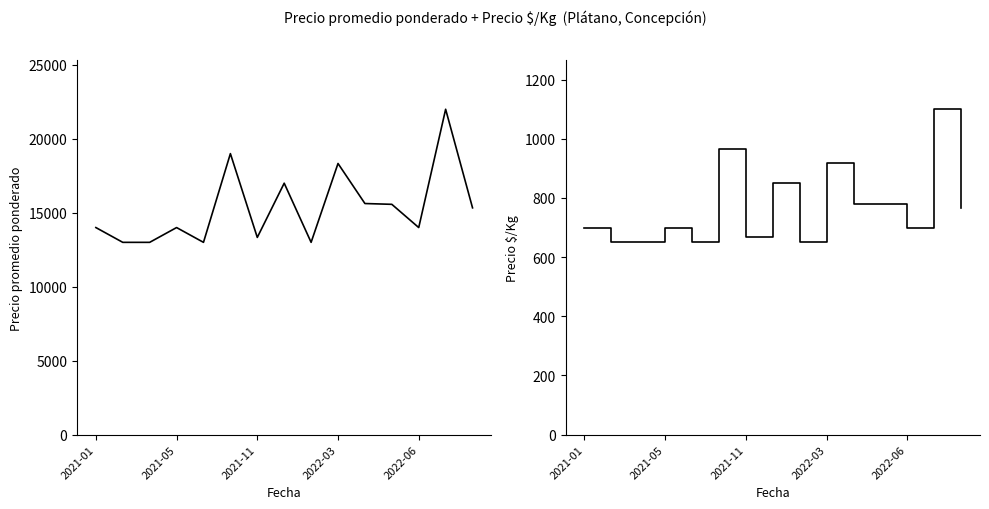

How many lines are shown in the chart?

2